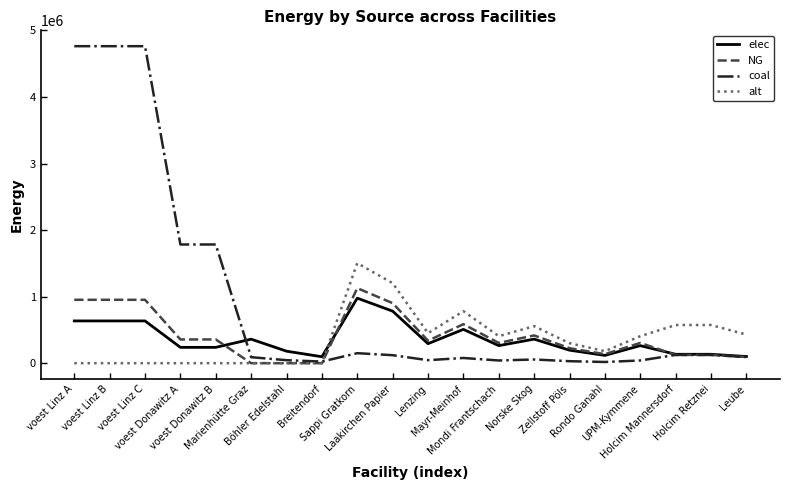

After their last crossing, which series has the higher values: elec or alt?

alt